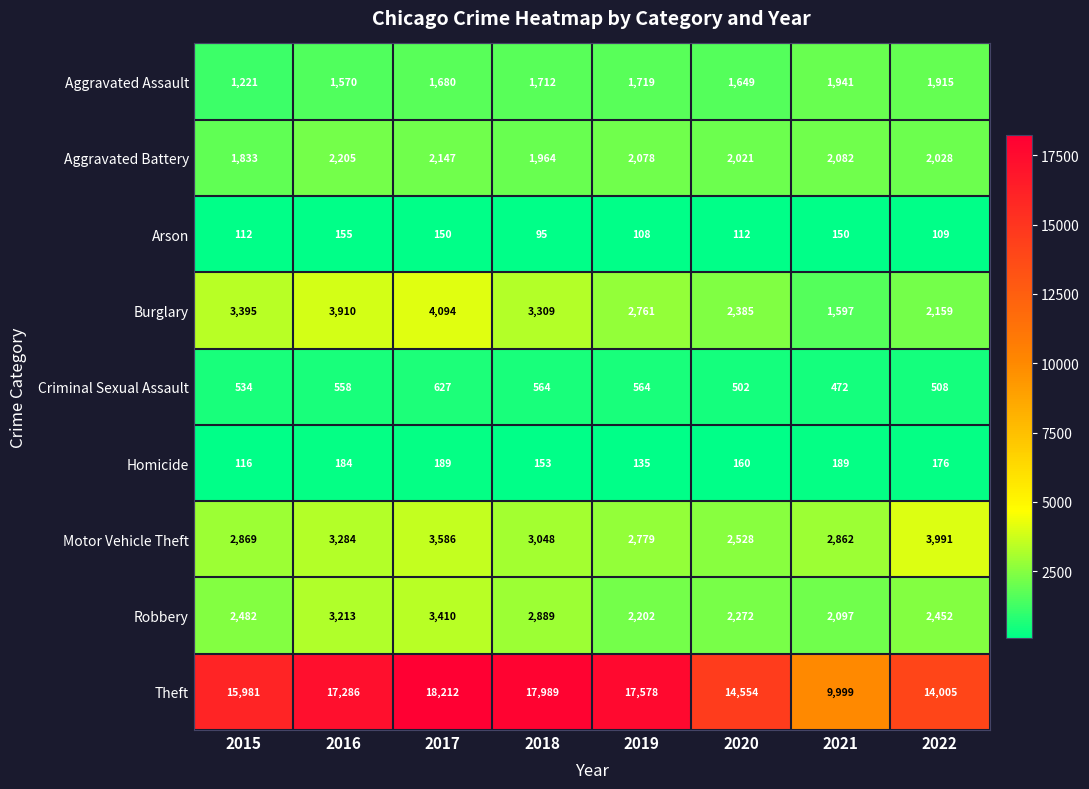

List the series in order of their peak value, highest first.

Theft, Burglary, Motor Vehicle Theft, Robbery, Aggravated Battery, Aggravated Assault, Criminal Sexual Assault, Homicide, Arson